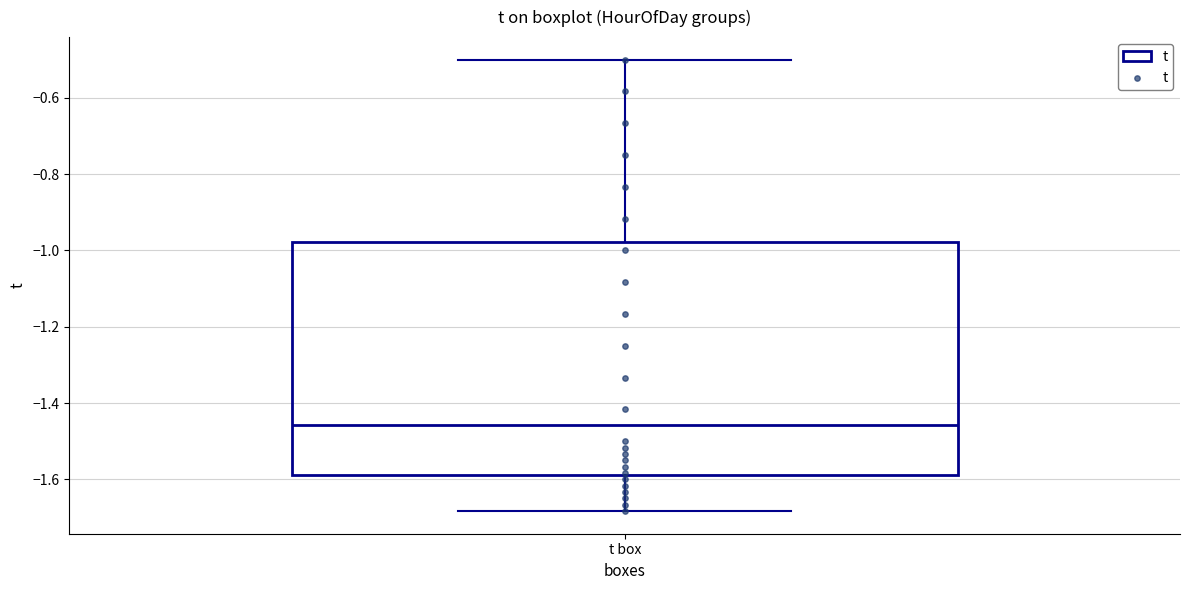

Where does the median line of the box for t box sit on the y-axis? The values are not printed on the chart, so give them approximately, as read against the axis.

-1.46